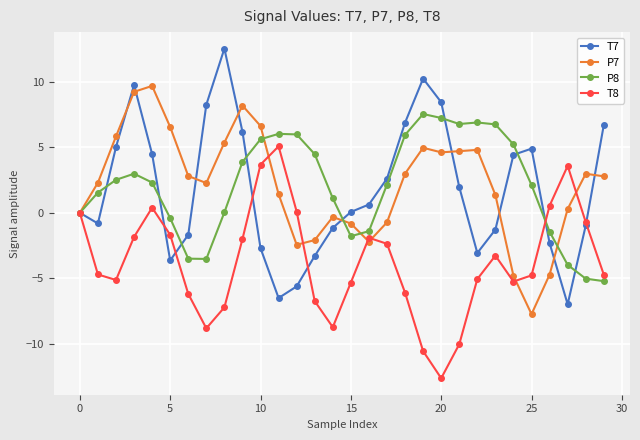

How many distinct data groups are displayed?

4